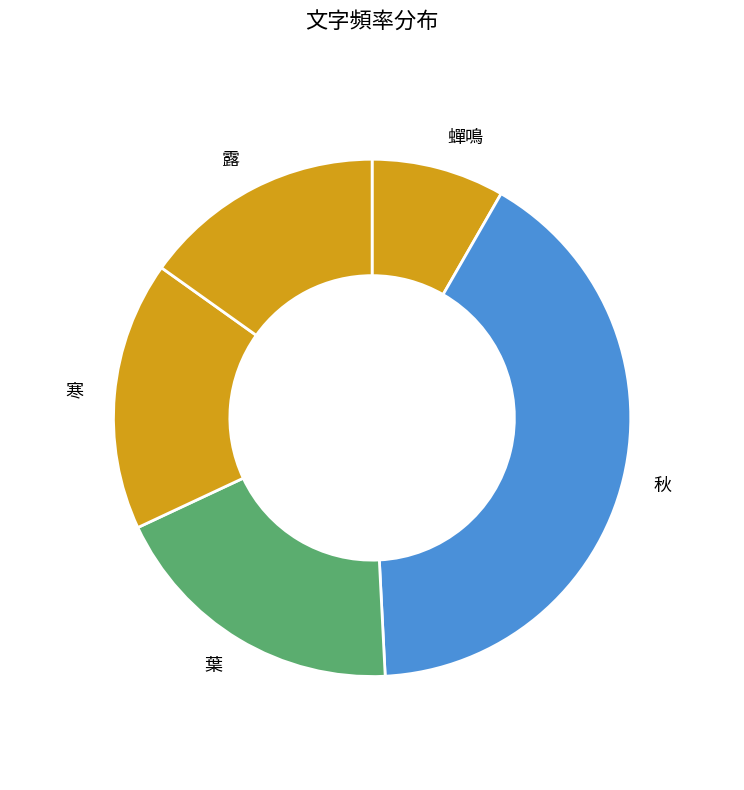

What is the largest slice in the pie chart?

秋